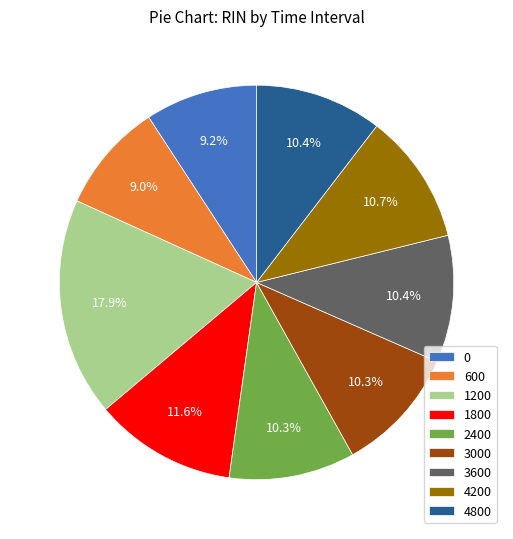

Which has a higher value, 0 or 1200?

1200